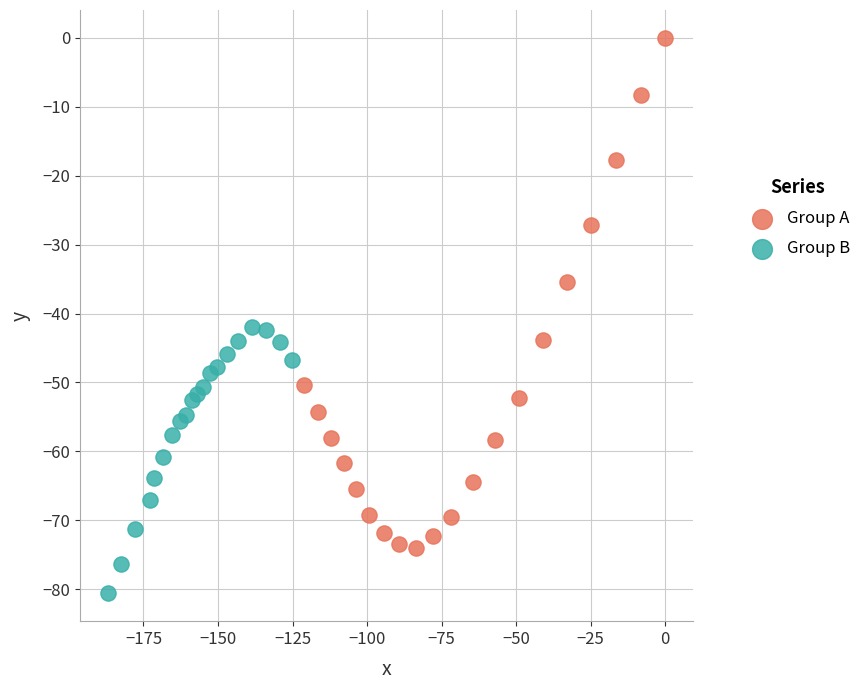

Which series contains the highest Y value?

Group A